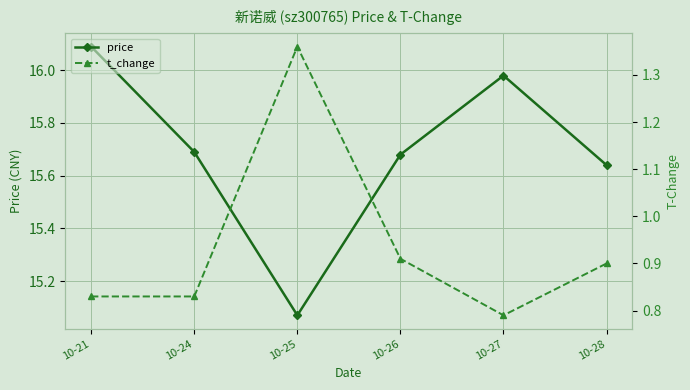

True or false: price has a value of 6.5 at 10-26.

False